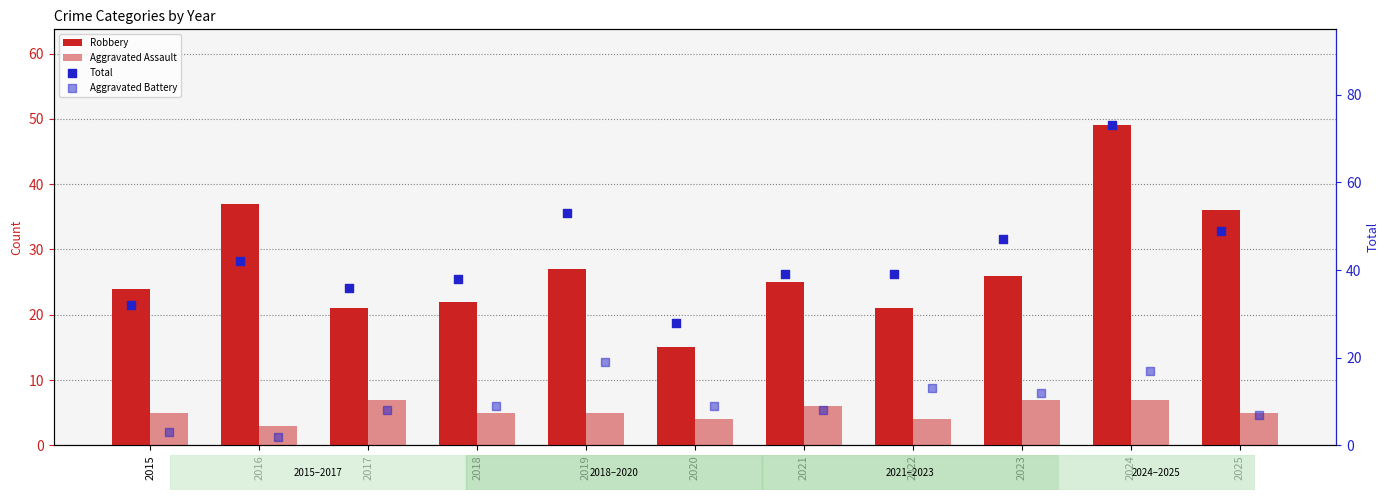

Which series contains the lowest Y value?

Aggravated Battery